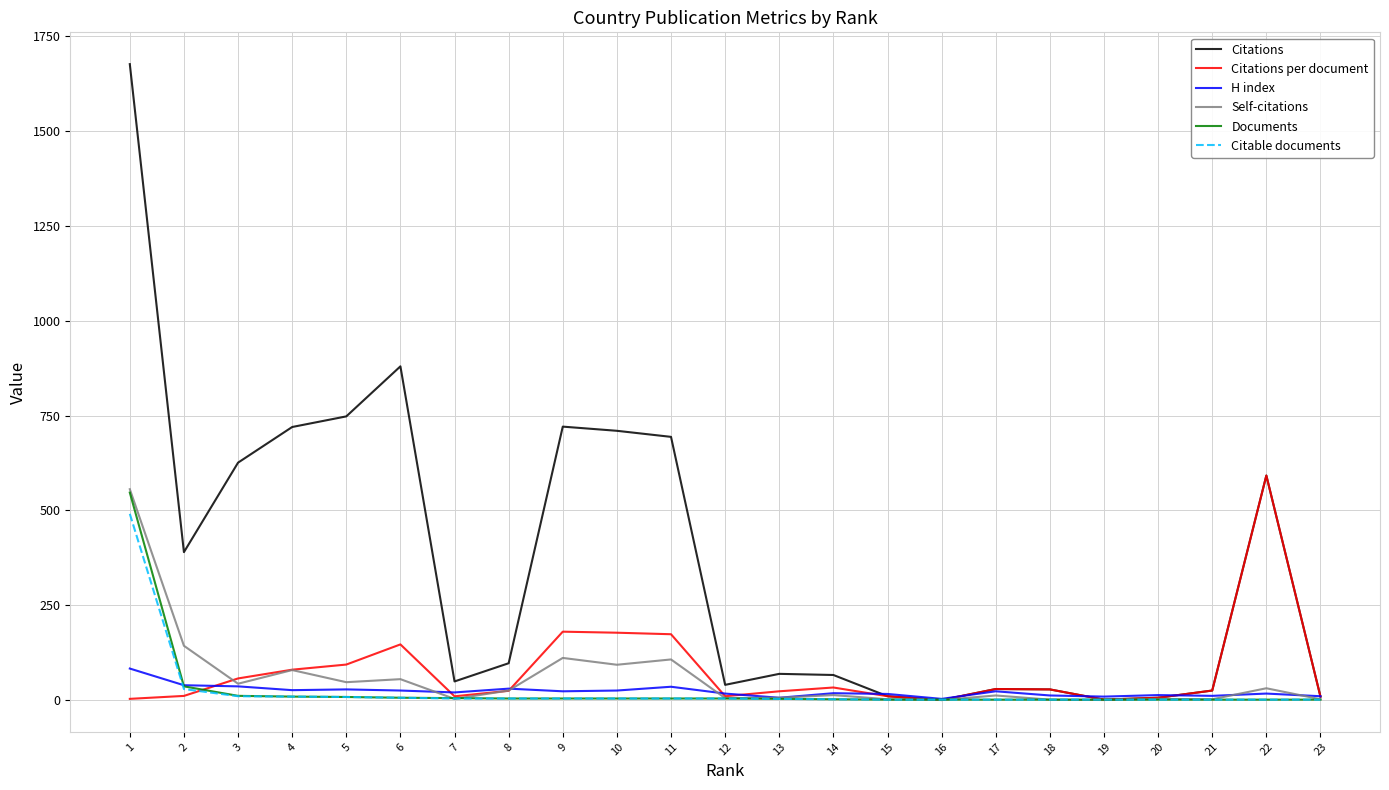

Which series has the widest spread of values?

Citations